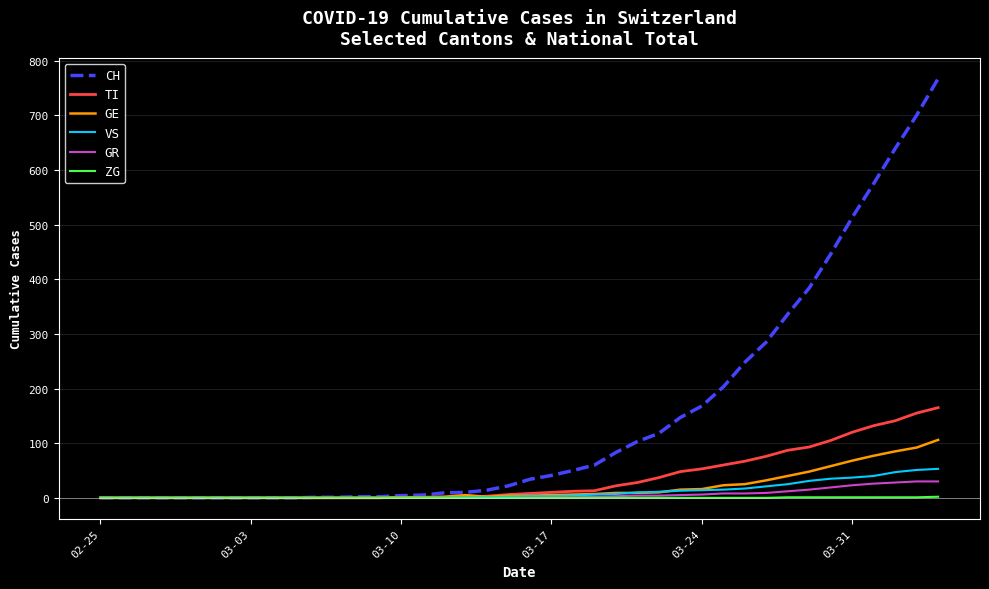

What is the maximum value shown in the chart?

767